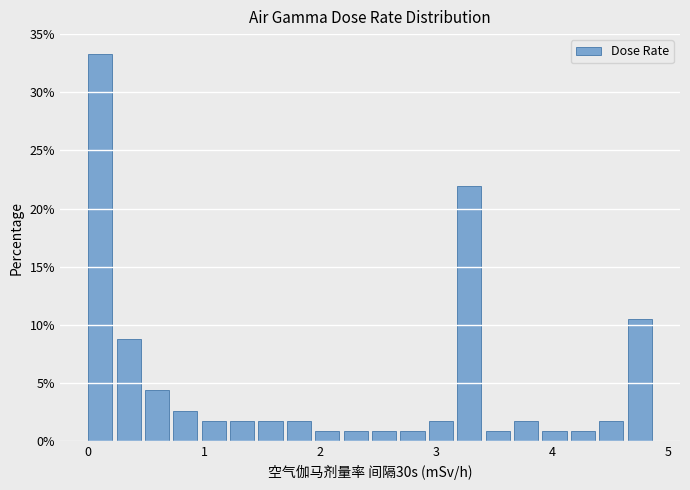

Read against the x-axis, roughly where is the centre of the tallest bar?

0.1